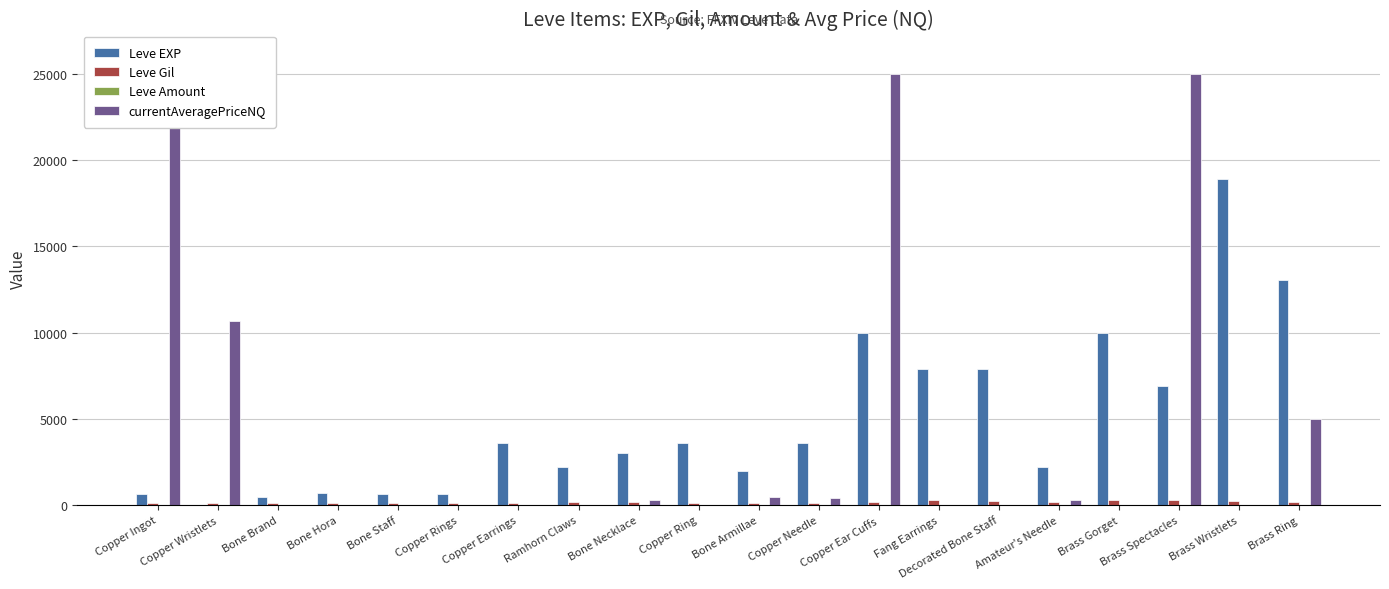

Reading left to right, list all the values displayed in this chart.

Leve EXP: Copper Ingot=630	Copper Wristlets=1	Bone Brand=450	Bone Hora=720	Bone Staff=630	Copper Rings=630	Copper Earrings=3600	Ramhorn Claws=2230	Bone Necklace=3040	Copper Ring=3600	Bone Armillae=1980	Copper Needle=3600	Copper Ear Cuffs=9990	Fang Earrings=7880	Decorated Bone Staff=7880	Amateur's Needle=2230	Brass Gorget=9990	Brass Spectacles=6880	Brass Wristlets=18910	Brass Ring=13040
Leve Gil: Copper Ingot=113	Copper Wristlets=116	Bone Brand=112	Bone Hora=112	Bone Staff=113	Copper Rings=112	Copper Earrings=139	Ramhorn Claws=170	Bone Necklace=169	Copper Ring=139	Bone Armillae=140	Copper Needle=139	Copper Ear Cuffs=168	Fang Earrings=288	Decorated Bone Staff=250	Amateur's Needle=168	Brass Gorget=293	Brass Spectacles=288	Brass Wristlets=245	Brass Ring=173
Leve Amount: Copper Ingot=1	Copper Wristlets=1	Bone Brand=1	Bone Hora=1	Bone Staff=1	Copper Rings=1	Copper Earrings=1	Ramhorn Claws=1	Bone Necklace=1	Copper Ring=1	Bone Armillae=1	Copper Needle=1	Copper Ear Cuffs=1	Fang Earrings=1	Decorated Bone Staff=1	Amateur's Needle=1	Brass Gorget=1	Brass Spectacles=1	Brass Wristlets=1	Brass Ring=1
currentAveragePriceNQ: Copper Ingot=25000	Copper Wristlets=10679	Bone Brand=0	Bone Hora=0	Bone Staff=0	Copper Rings=0	Copper Earrings=0	Ramhorn Claws=0	Bone Necklace=303	Copper Ring=0	Bone Armillae=500	Copper Needle=397	Copper Ear Cuffs=25000	Fang Earrings=0	Decorated Bone Staff=0	Amateur's Needle=280	Brass Gorget=0	Brass Spectacles=25000	Brass Wristlets=0	Brass Ring=5000